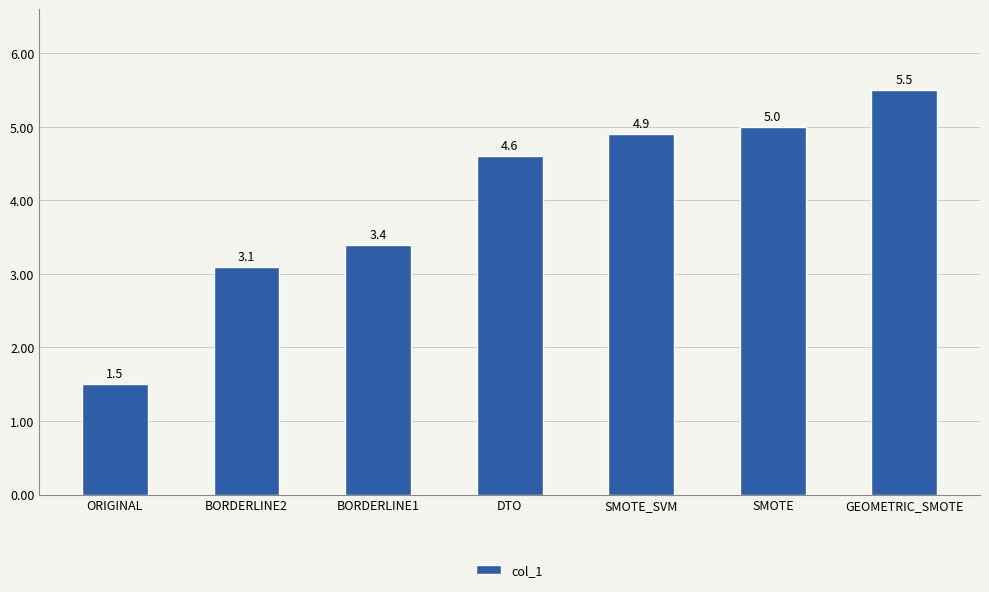

Which has a higher value, GEOMETRIC_SMOTE or SMOTE_SVM?

GEOMETRIC_SMOTE